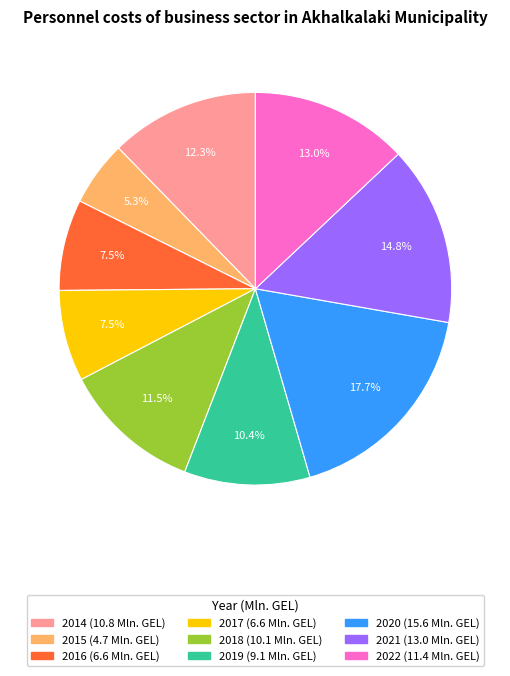

Is 2021 the majority of the pie?

No